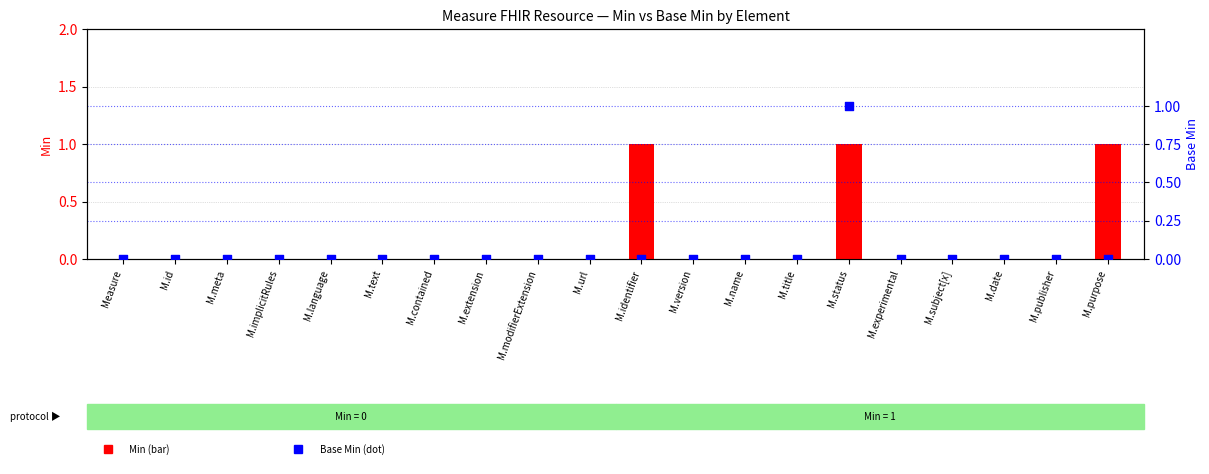

Is the value of Min at M.title greater than the value of Base Min at M.status?

No